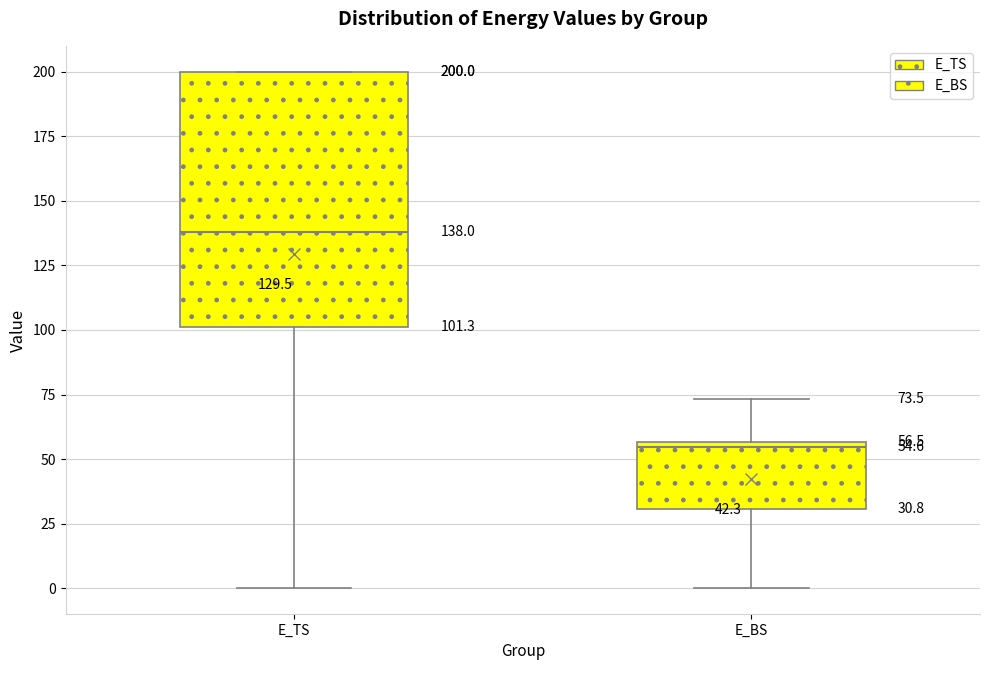

Which box's median line is the highest?

E_TS